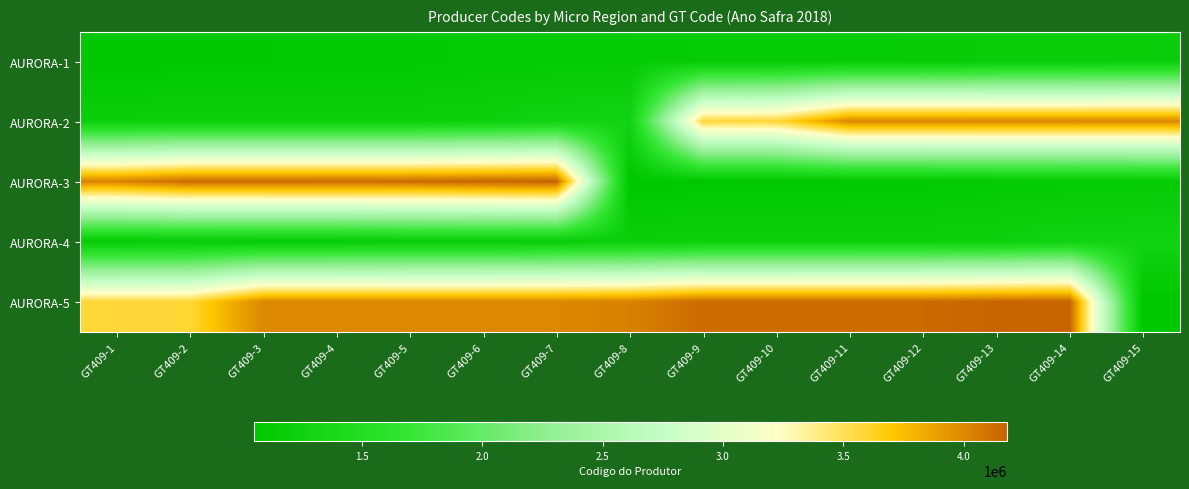

Reading left to right, transcribe all the data shown in this chart.

AURORA-1: GT409-1=1051377	GT409-2=1068210	GT409-3=1074830	GT409-4=1084380	GT409-5=1084429	GT409-6=1113232	GT409-7=1118315	GT409-8=1124510	GT409-9=1139029	GT409-10=1143840	GT409-11=1148281	GT409-12=1149385	GT409-13=1165062	GT409-14=1165364	GT409-15=1181424
AURORA-2: GT409-1=1200658	GT409-2=1220306	GT409-3=1220330	GT409-4=1220365	GT409-5=1220489	GT409-6=1232533	GT409-7=1288199	GT409-8=1288261	GT409-9=3571807	GT409-10=3581349	GT409-11=4005139	GT409-12=4005341	GT409-13=4005350	GT409-14=4005406	GT409-15=4005473
AURORA-3: GT409-1=4032322	GT409-2=4140656	GT409-3=4140699	GT409-4=4140842	GT409-5=4140958	GT409-6=4170814	GT409-7=4178114	GT409-8=1051377	GT409-9=1068210	GT409-10=1074830	GT409-11=1084380	GT409-12=1084429	GT409-13=1113232	GT409-14=1118315	GT409-15=1124510
AURORA-4: GT409-1=1139029	GT409-2=1143840	GT409-3=1148281	GT409-4=1149385	GT409-5=1165062	GT409-6=1165364	GT409-7=1181424	GT409-8=1200658	GT409-9=1220306	GT409-10=1220330	GT409-11=1220365	GT409-12=1220489	GT409-13=1232533	GT409-14=1288199	GT409-15=1288261
AURORA-5: GT409-1=3571807	GT409-2=3581349	GT409-3=4005139	GT409-4=4005341	GT409-5=4005350	GT409-6=4005406	GT409-7=4005473	GT409-8=4032322	GT409-9=4140656	GT409-10=4140699	GT409-11=4140842	GT409-12=4140958	GT409-13=4170814	GT409-14=4178114	GT409-15=1051377